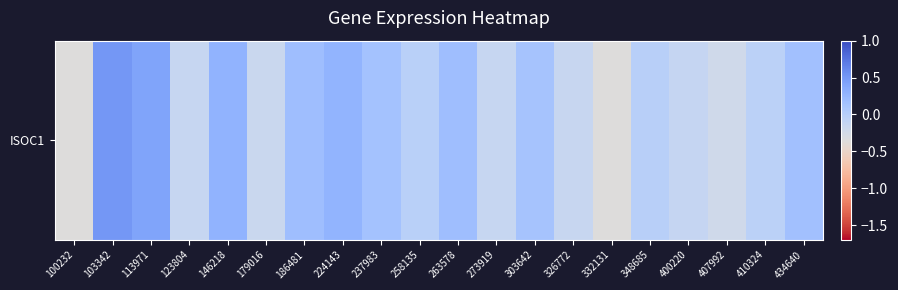

Rank the categories by value from lowest to highest.

100232, 332131, 407992, 179016, 326772, 123804, 273919, 400220, 410324, 258135, 348685, 303642, 237983, 434640, 263578, 186481, 224143, 146218, 113971, 103342